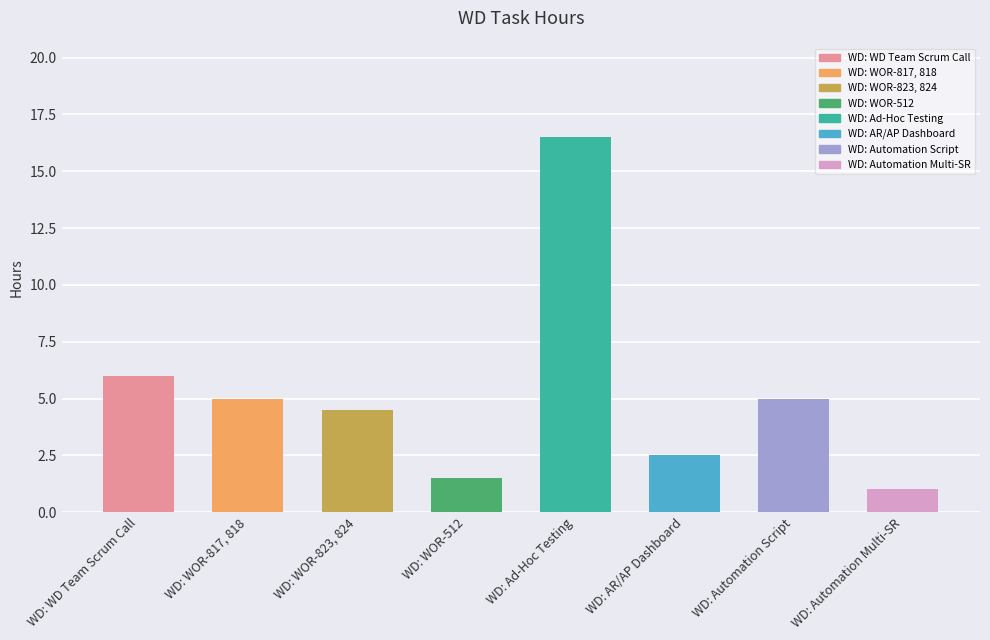

At which category does the chart reach its peak across all series?

WD: Ad-Hoc Testing